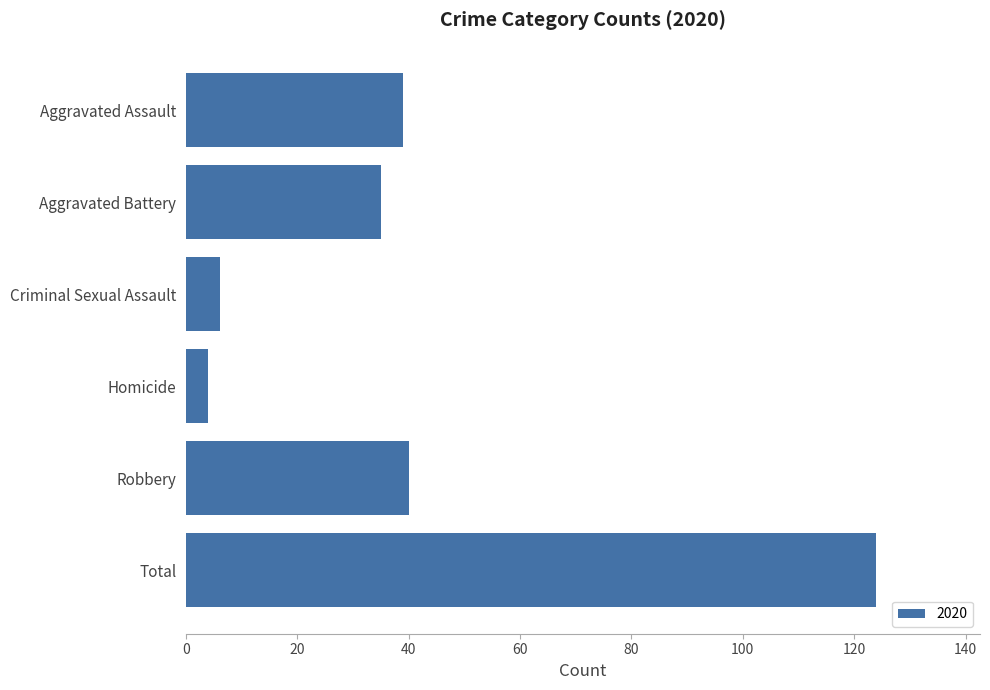

What is the label of the 2nd bar from the bottom?

Robbery